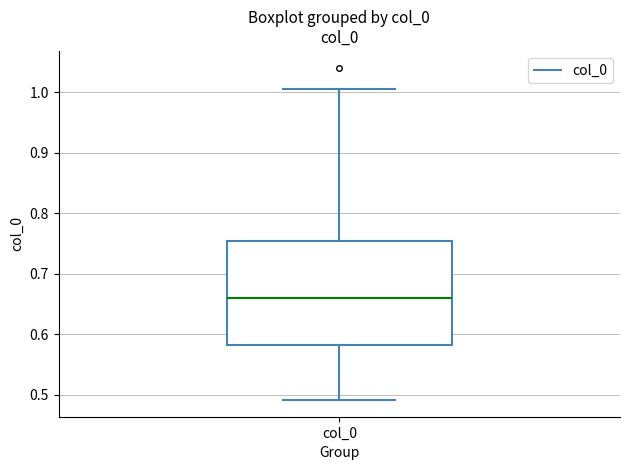

Transcribe this box plot: give where the median line is, the range the box spans, and where the two whiskers end, as read against the y-axis. The values are not printed on the chart, so give them approximately, as read against the axis.

median 0.66, box 0.58 to 0.75, whiskers 0.49 to 1.01